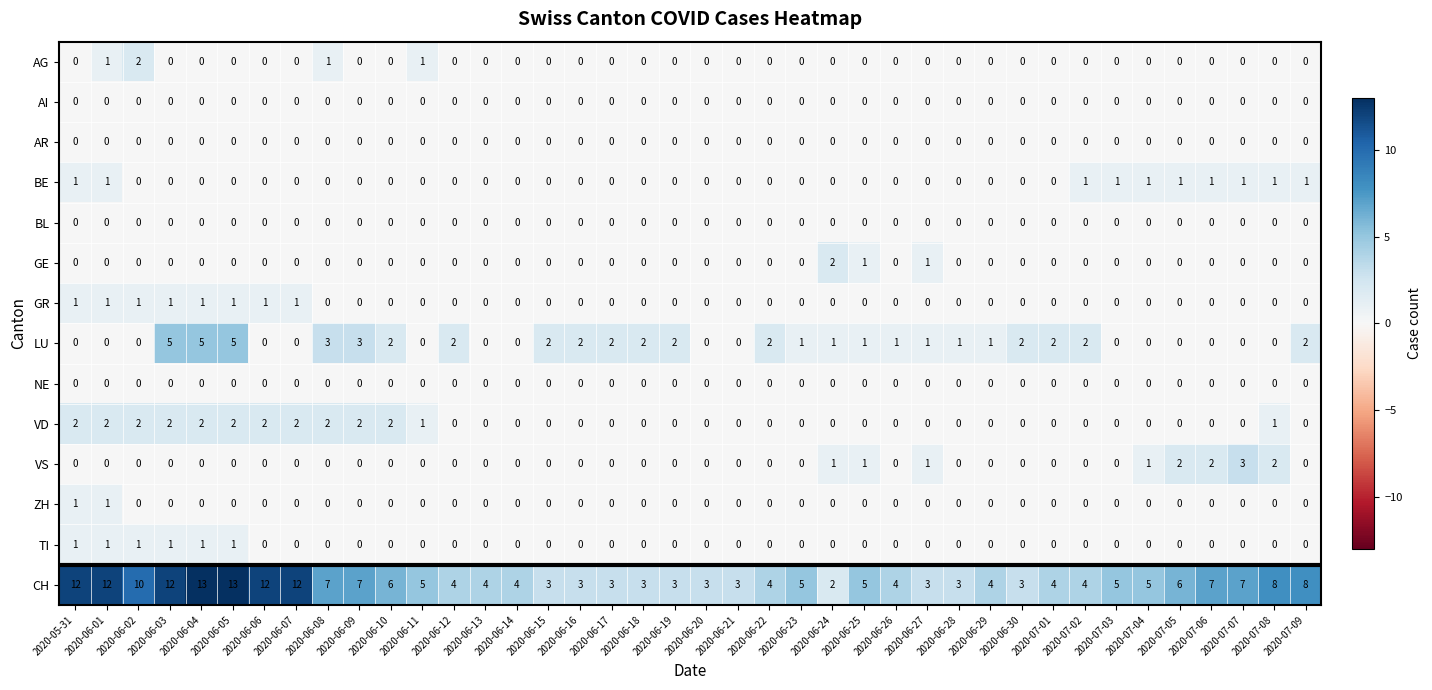

How many GE values are between 0 and 1?

39